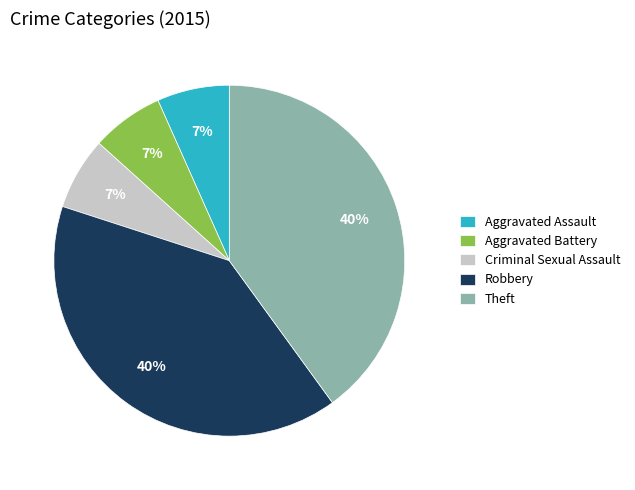

Is the sum of Robbery and Theft greater than half?

Yes